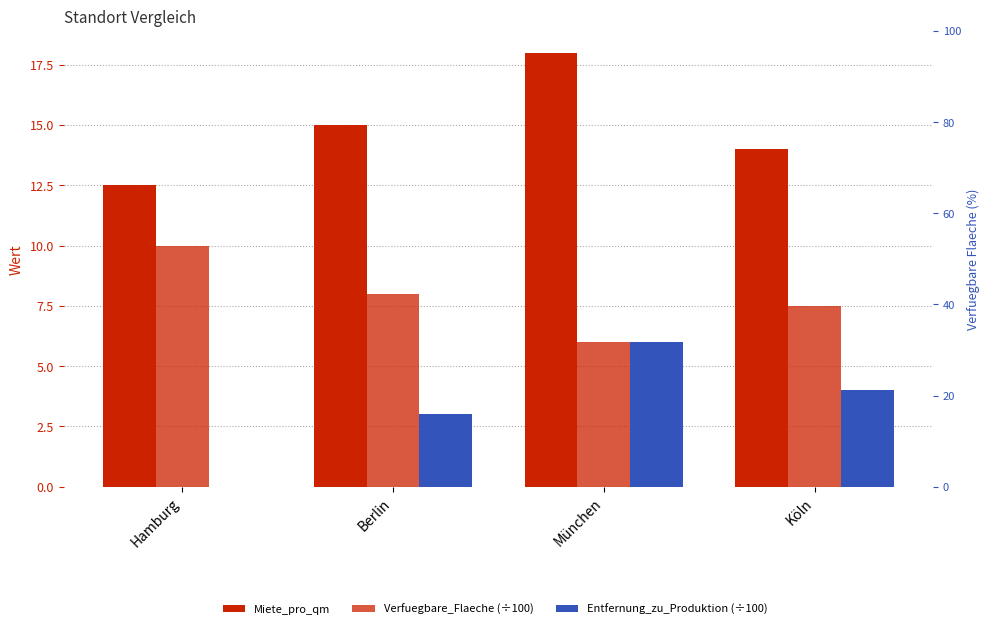

Does the chart contain stacked bars?

No